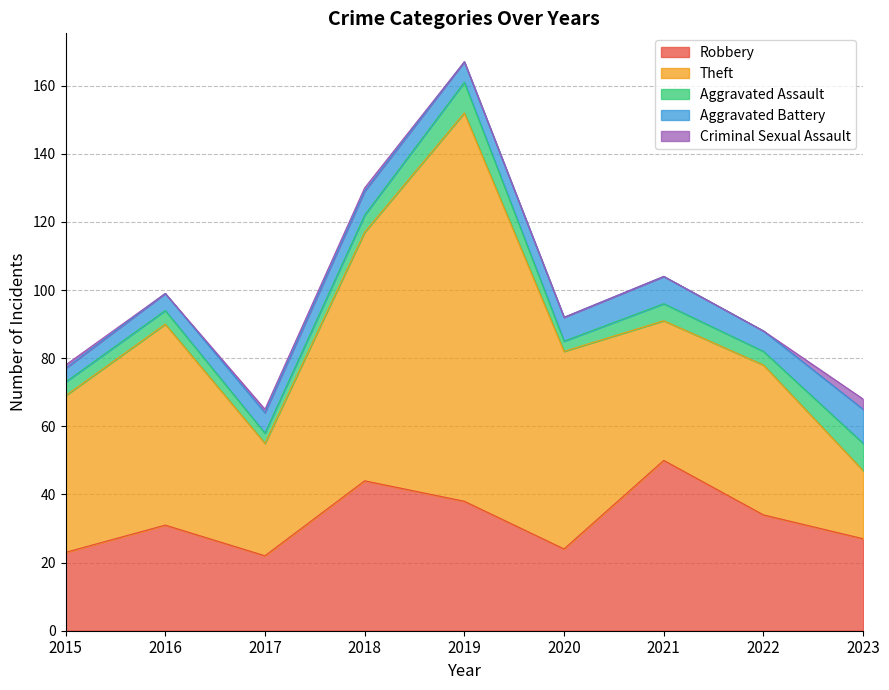

At which category does Robbery reach its first local peak?

2016